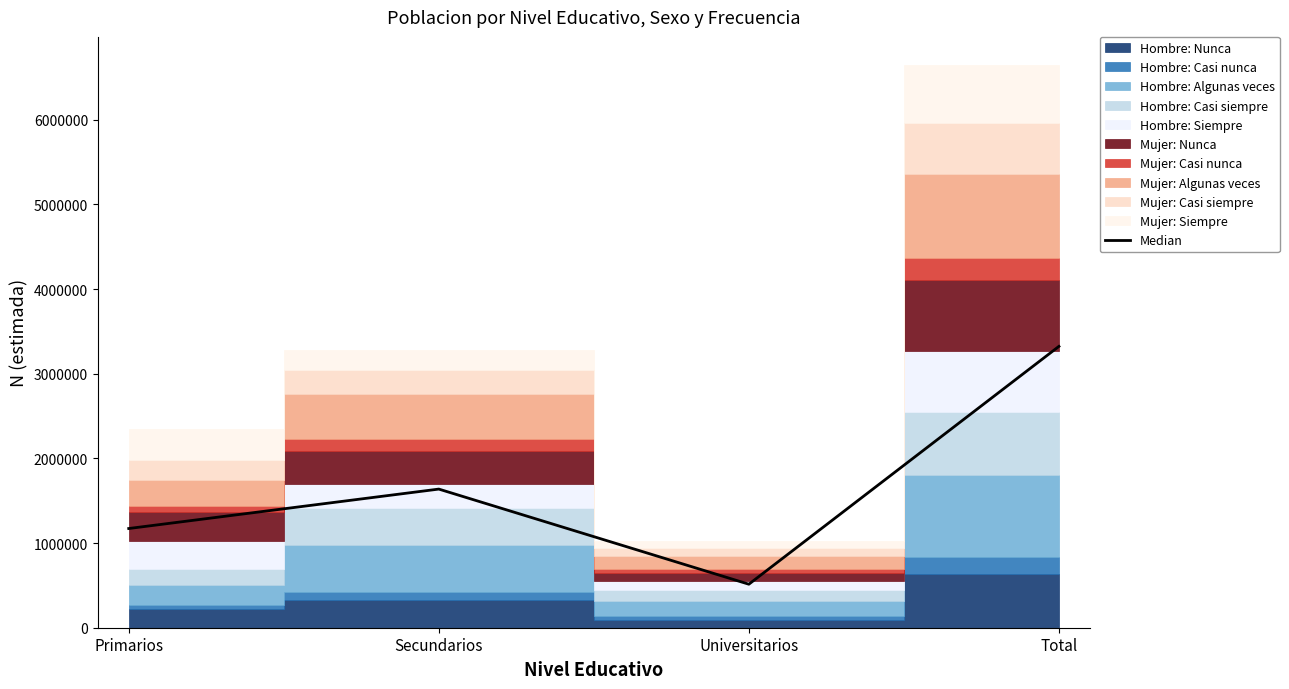

At which category does the chart reach its minimum across all series?

Universitarios